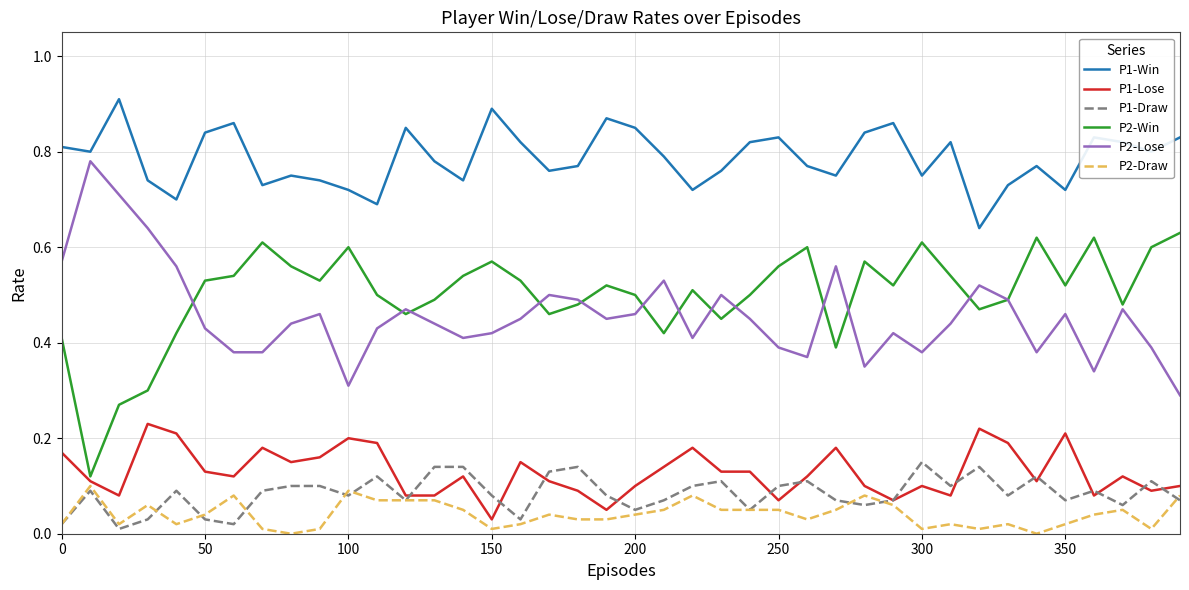

True or false: P2-Draw and P1-Win intersect in this chart.

False